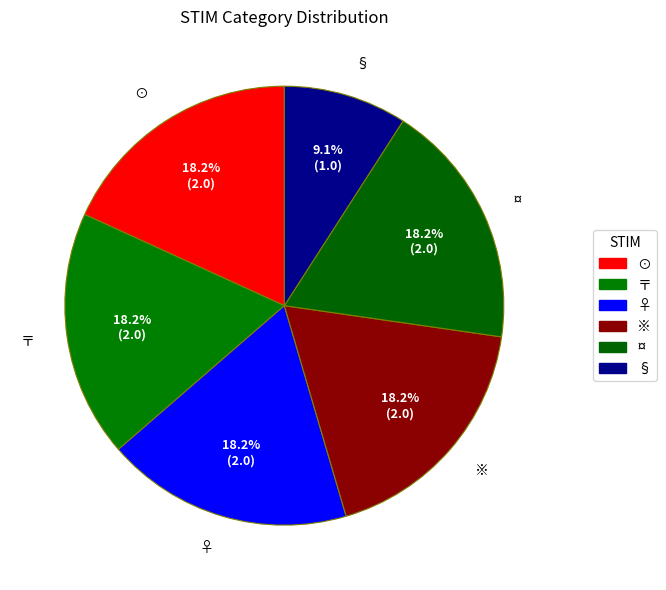

True or false: ♀ accounts for 6% of the total.

False